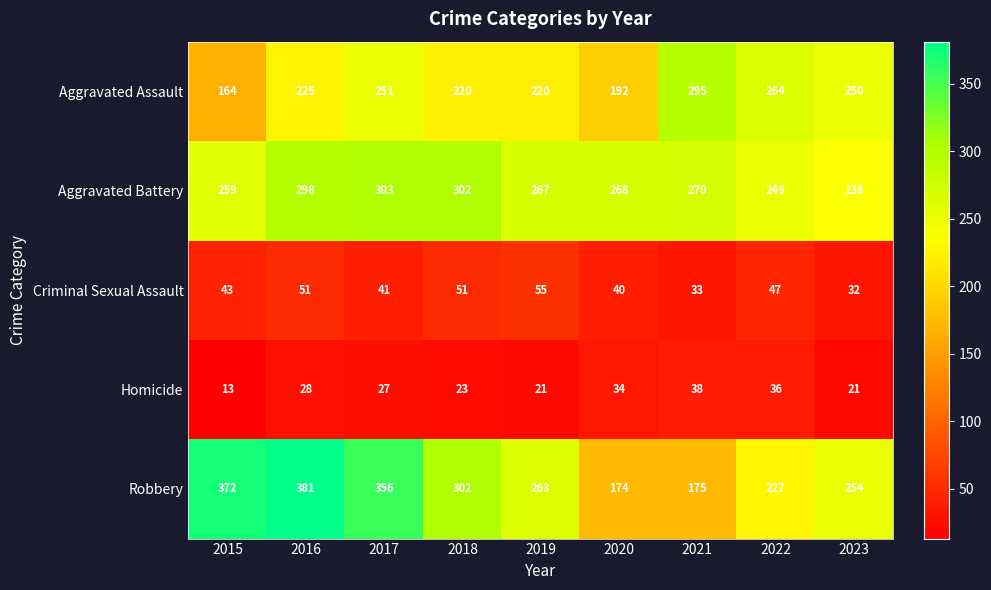

Is it true that Aggravated Battery equals 130 at 2021?

False